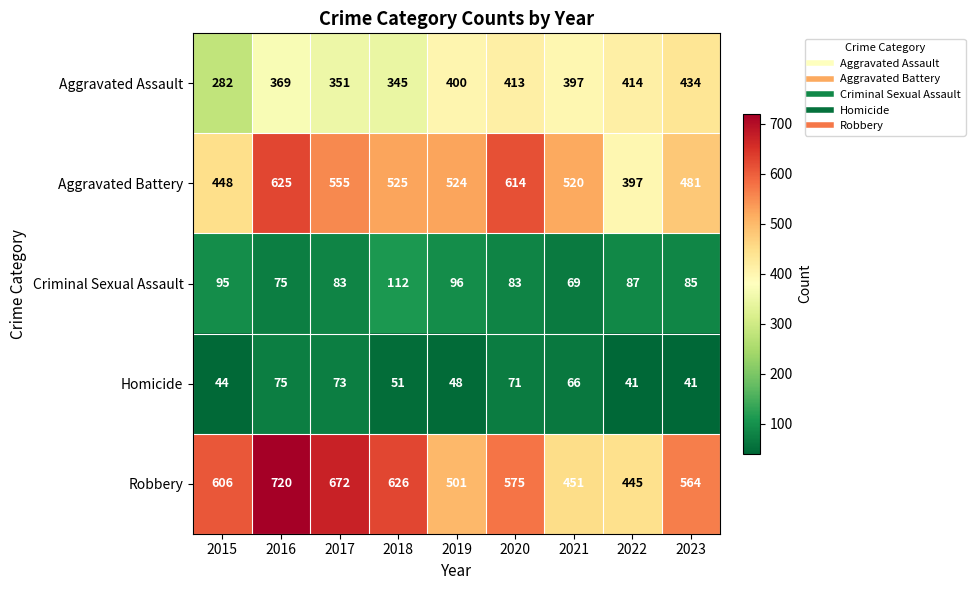

At 2019, list the series in order from smallest to largest.

Homicide, Criminal Sexual Assault, Aggravated Assault, Robbery, Aggravated Battery